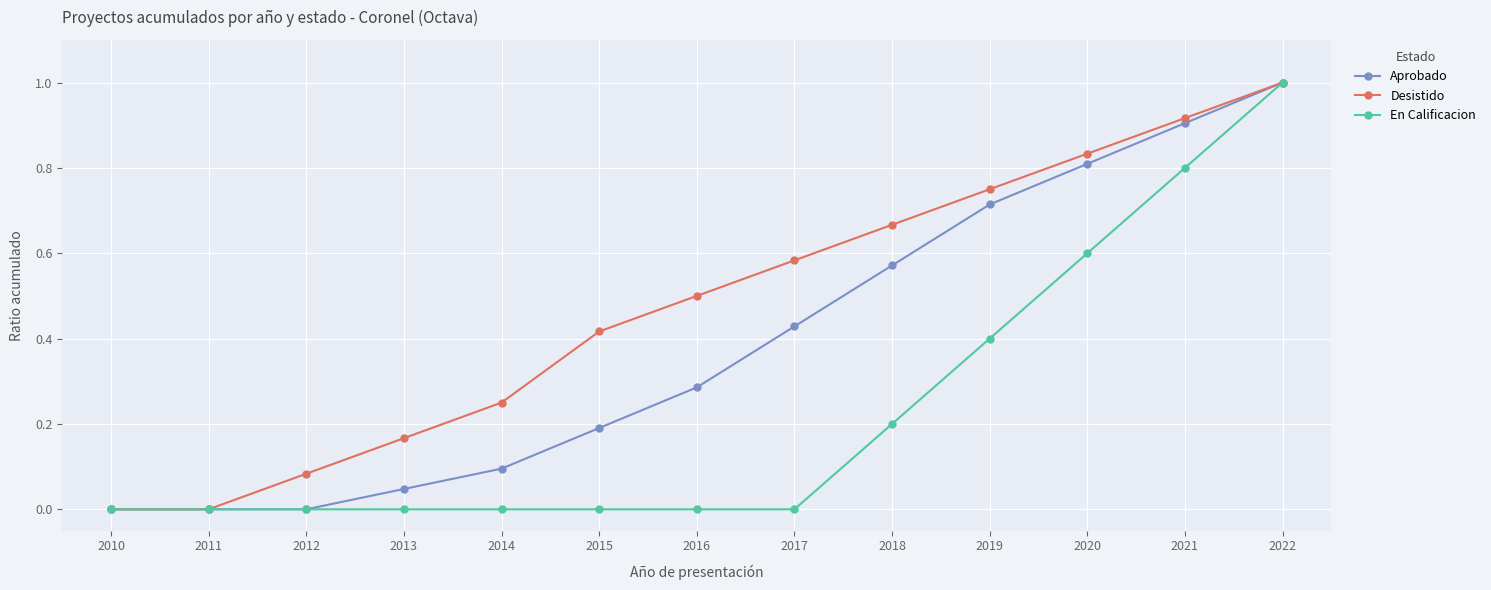

Is the value of En Calificacion at 2020 greater than the value of Desistido at 2021?

No